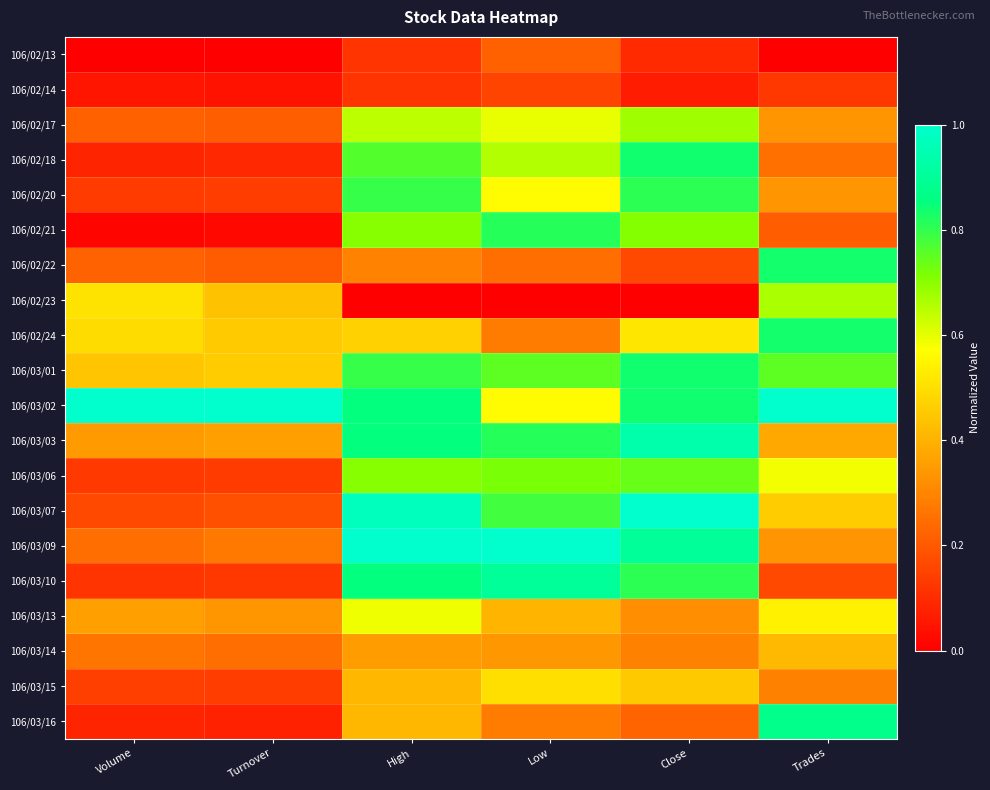

At how many categories does at least one series exceed 0?

6